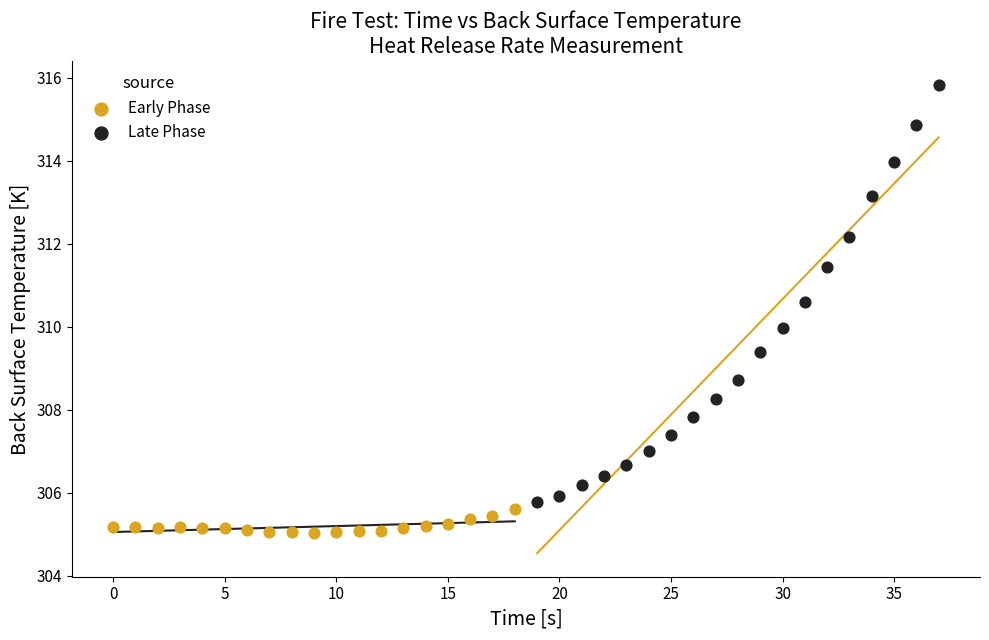

Which series has the widest spread of Y values?

Late Phase